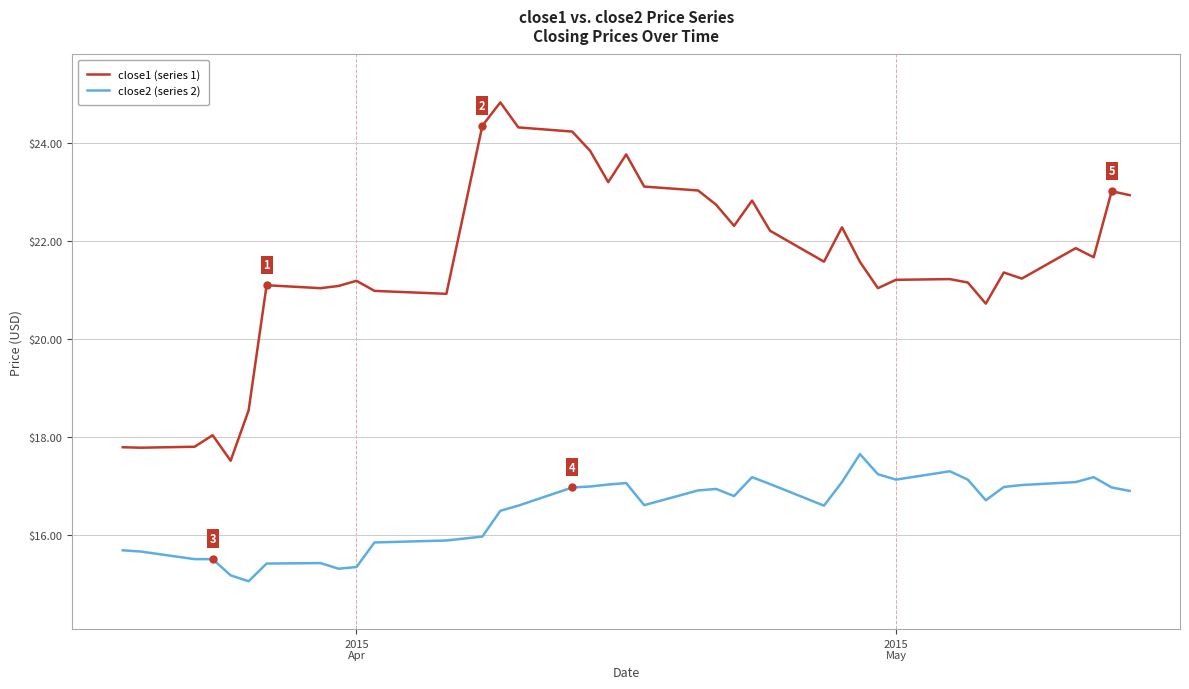

Which series has the largest total across all categories?

close1 (series 1)